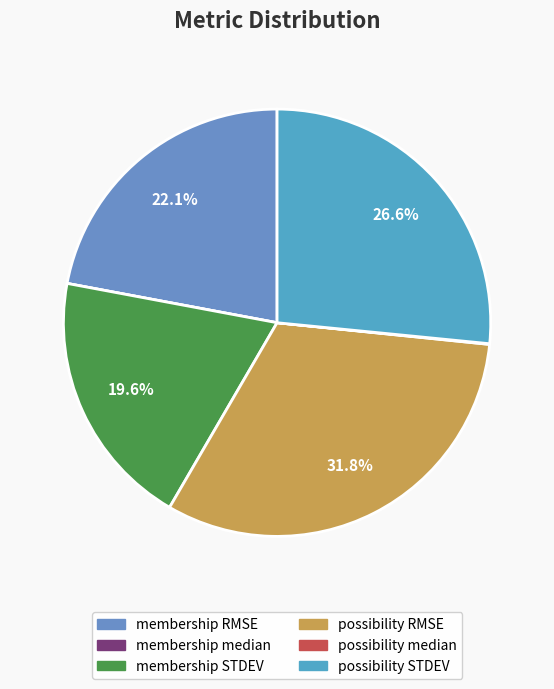

Rank the categories by value from highest to lowest.

possibility RMSE, possibility STDEV, membership RMSE, membership STDEV, possibility median, membership median